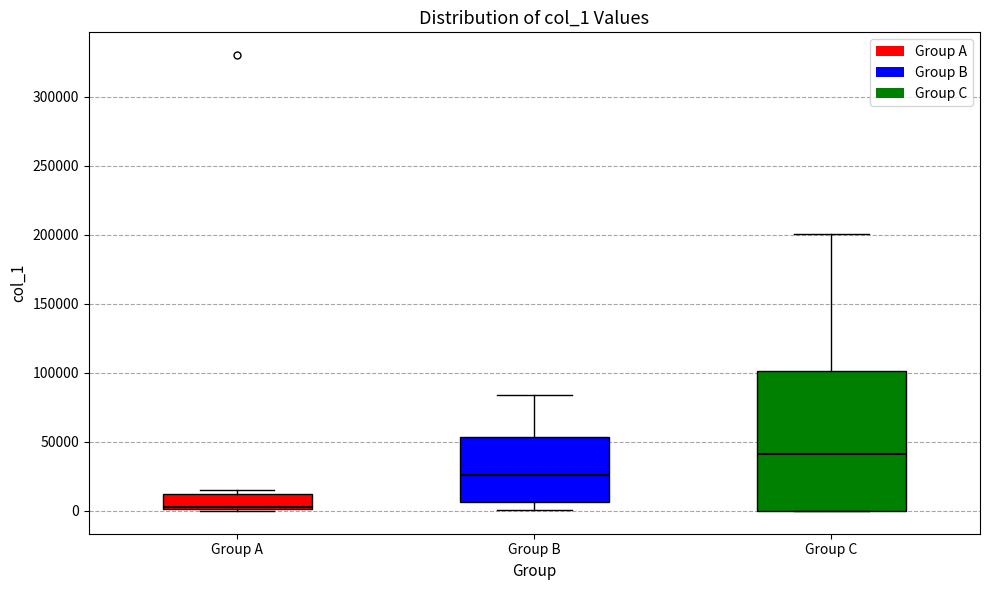

Reading left to right, transcribe this box plot: for each box, give where its median line is, the range the box spans, and where its two whiskers end, as read against the y-axis. The values are not printed on the chart, so give them approximately, as read against the axis.

Group A: median 5000, box 0 to 10000, whiskers 0 to 15000
Group B: median 25000, box 5000 to 55000, whiskers 0 to 85000
Group C: median 40000, box 0 to 100000, whiskers 0 to 200000